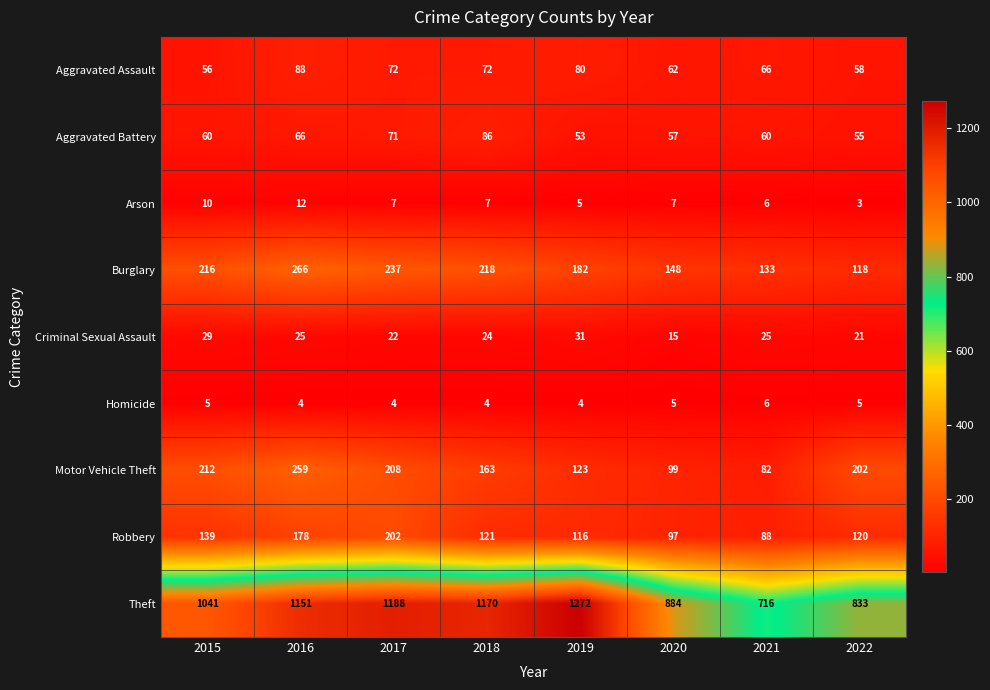

What is the approximate value of Homicide at 2020?

5